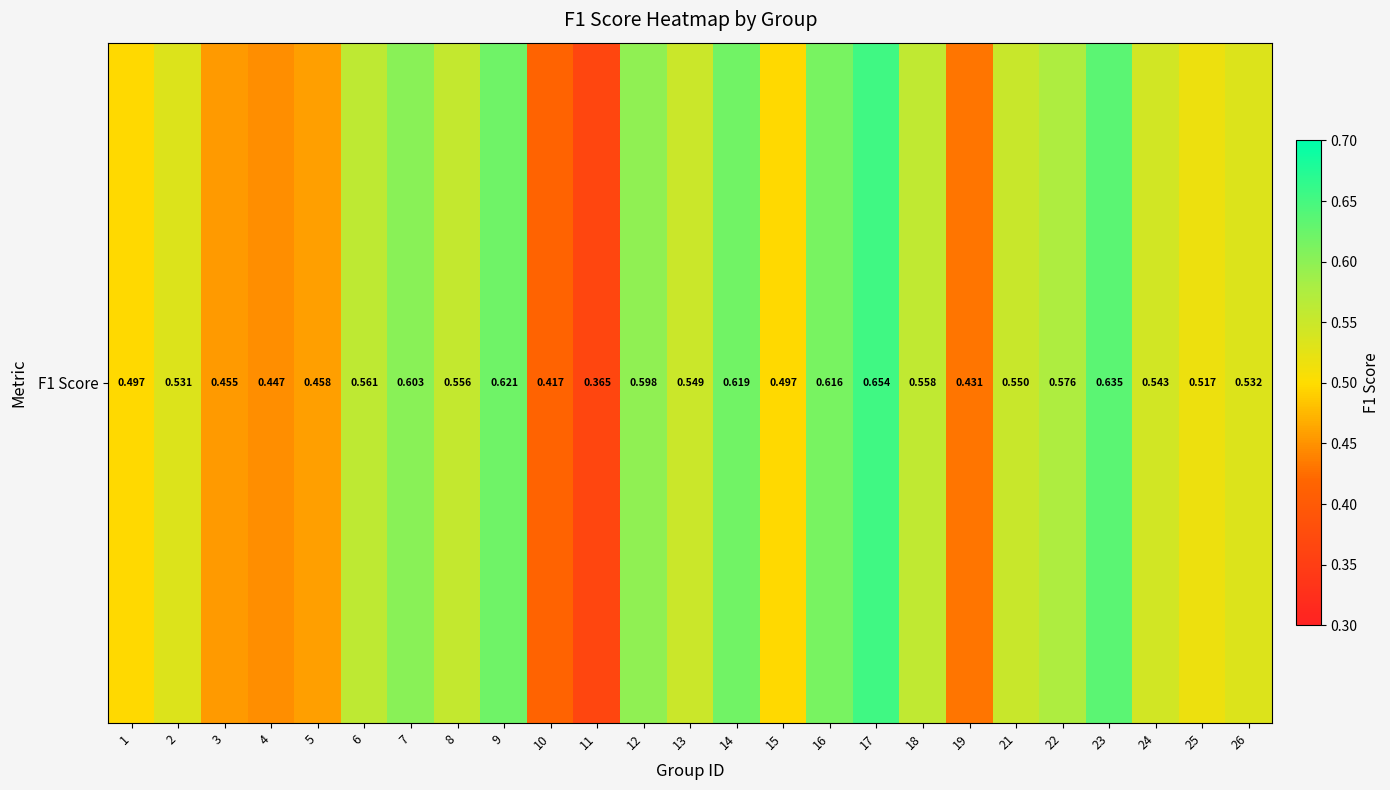

What is the sum of all values?

13.4